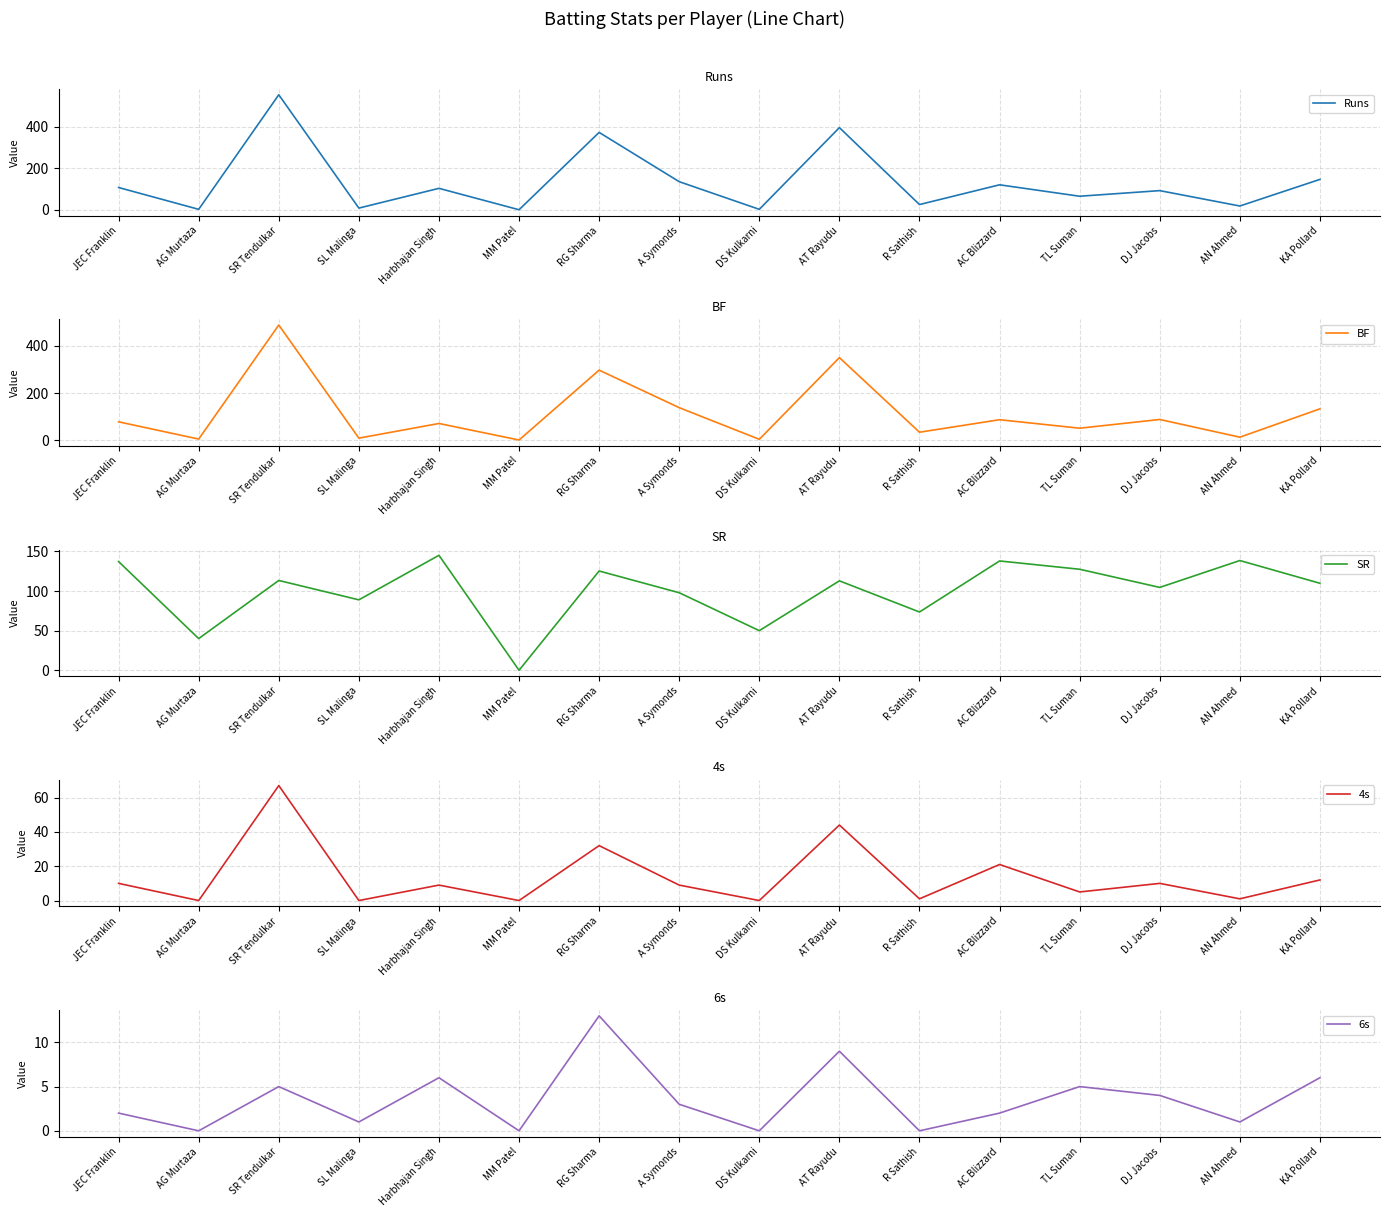

Which category has the highest value across all series?

SR Tendulkar